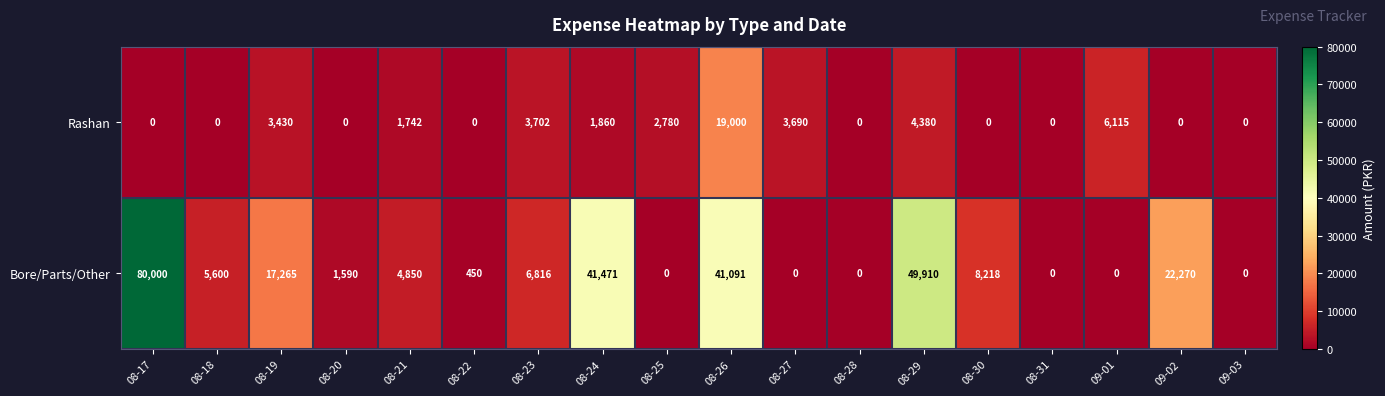

Rank the series by their maximum value, from highest to lowest.

Bore/Parts/Other, Rashan